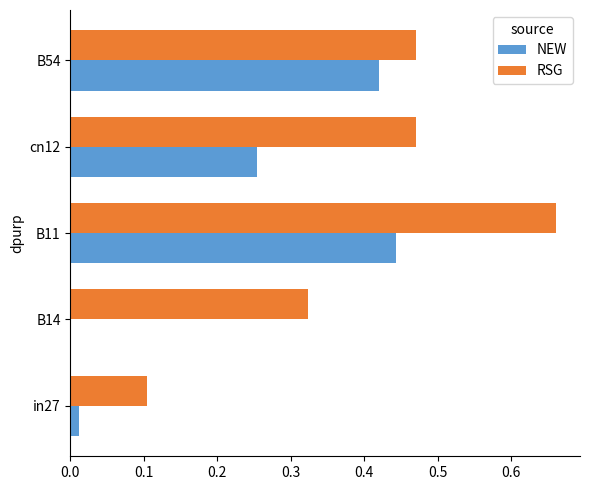

The RSG series shows 0.2 at cn12. True or false?

False